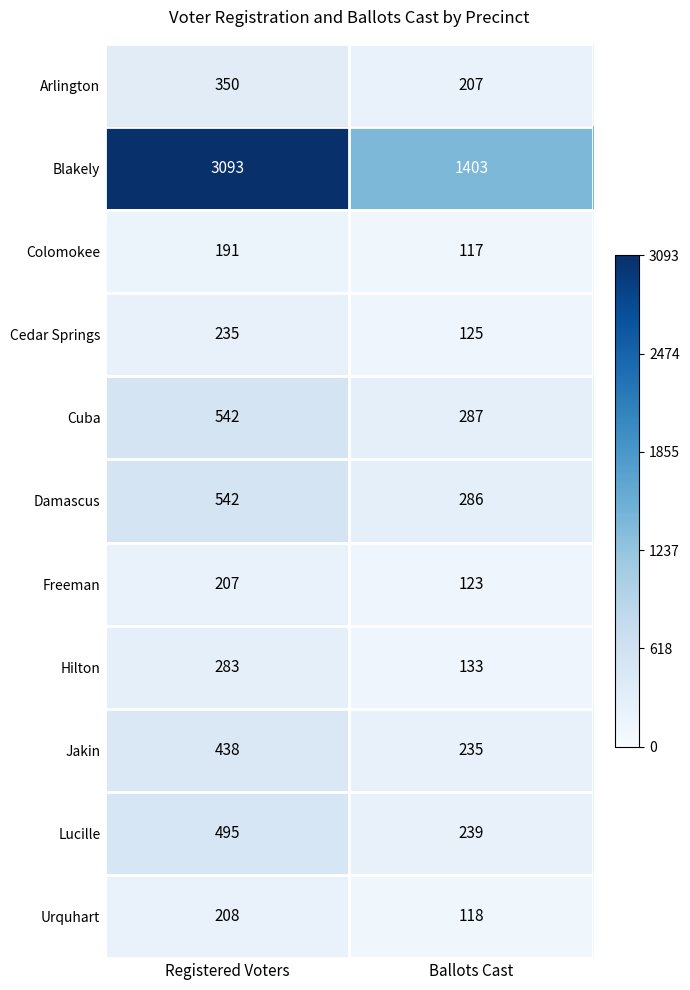

The value of Damascus at Ballots Cast is 450. True or false?

False